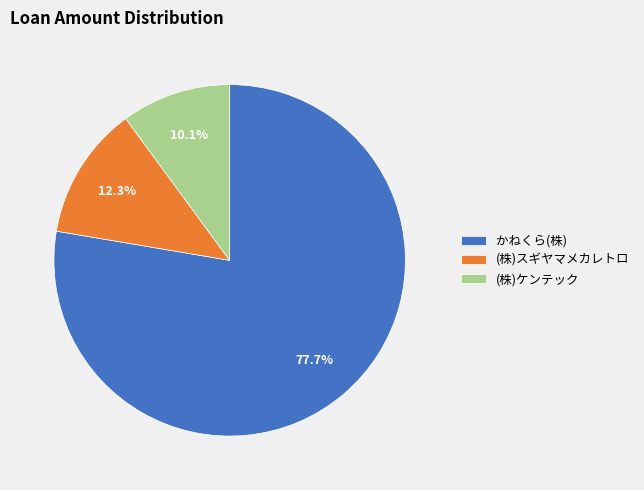

To the nearest percent, what is the difference between the largest and smallest slice percentages?

68%